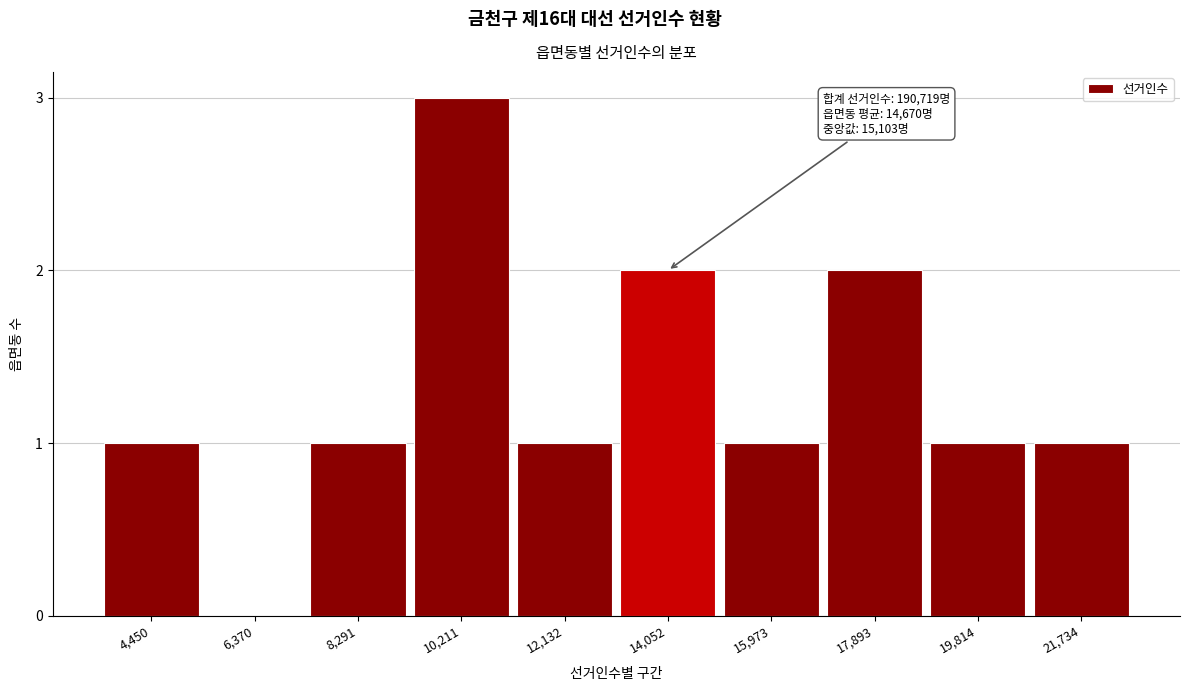

Reading left to right, extract all data points from this chart.

4,450=1	6,370=0	8,291=1	10,211=3	12,132=1	14,052=2	15,973=1	17,893=2	19,814=1	21,734=1